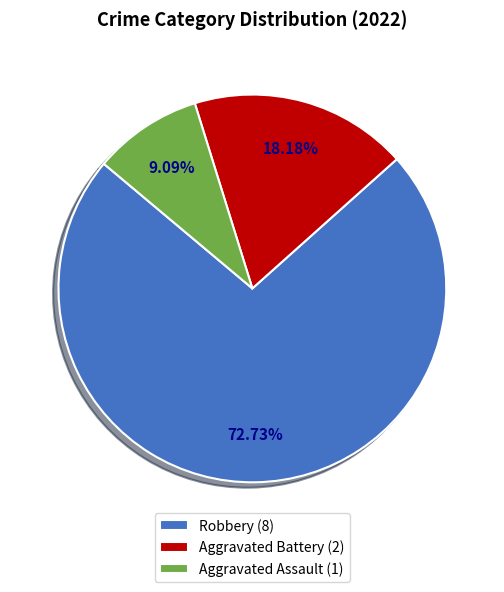

To the nearest percent, what is the average slice percentage?

33%